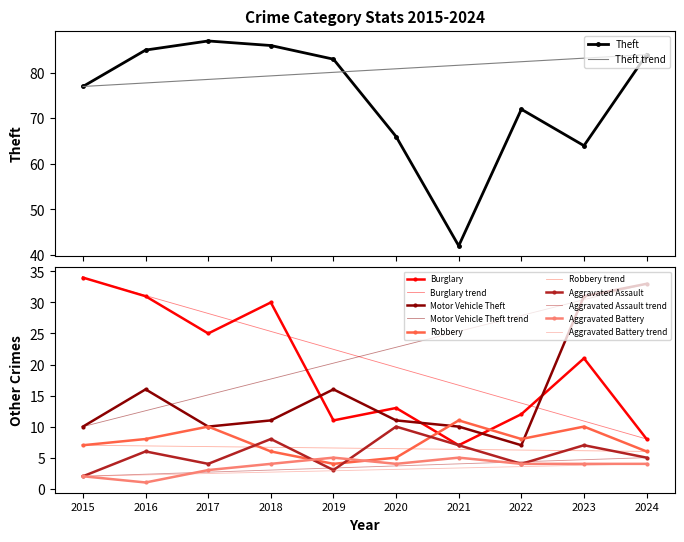

How many values in the Theft series are below 83?

5